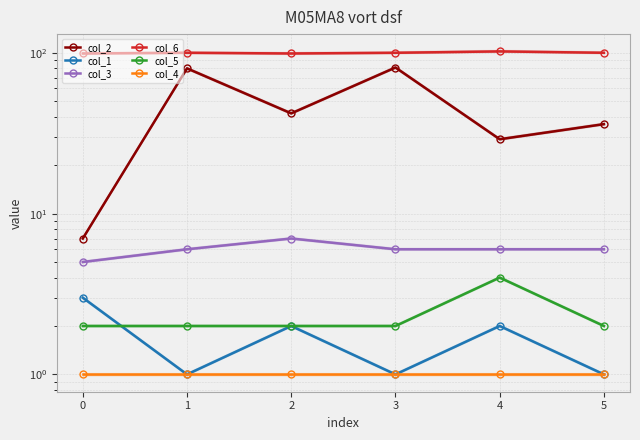

Read the col_5 value at 3.

2